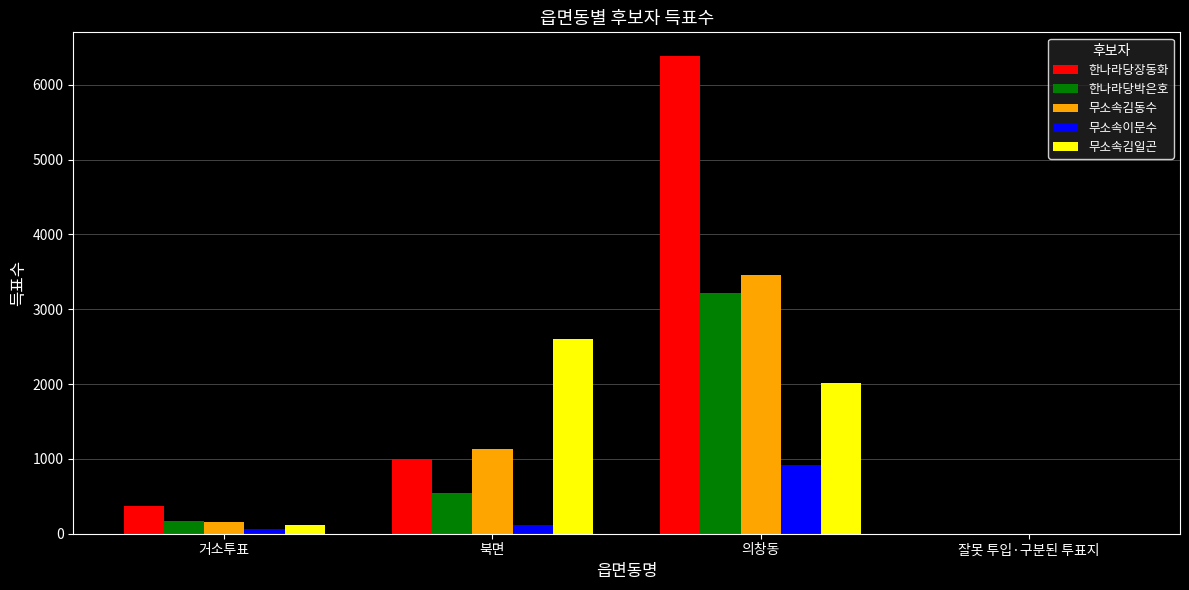

How many data points does each series have?

4